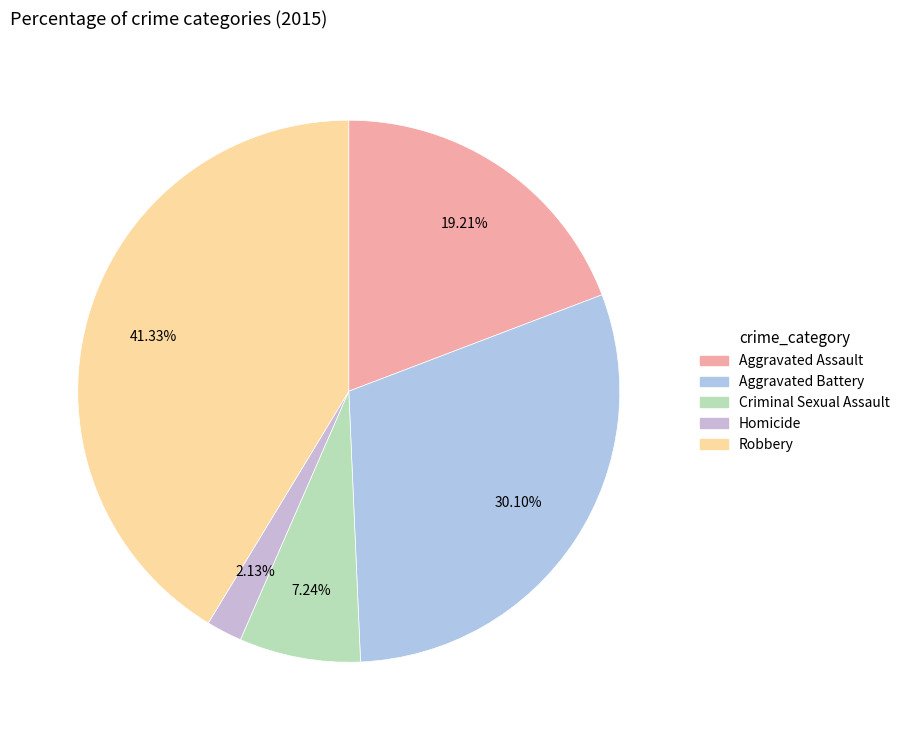

Which has a higher value, Aggravated Battery or Homicide?

Aggravated Battery